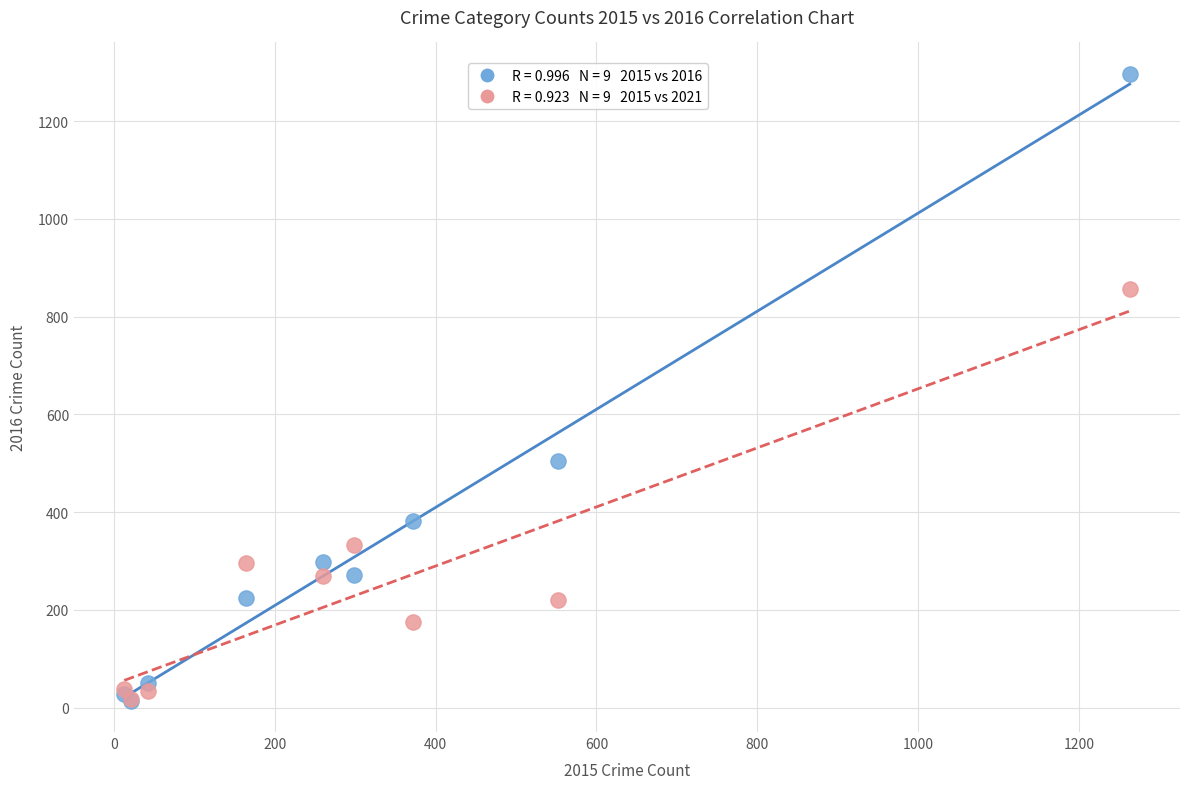

Across all series, what Y value is closest to 655?

505